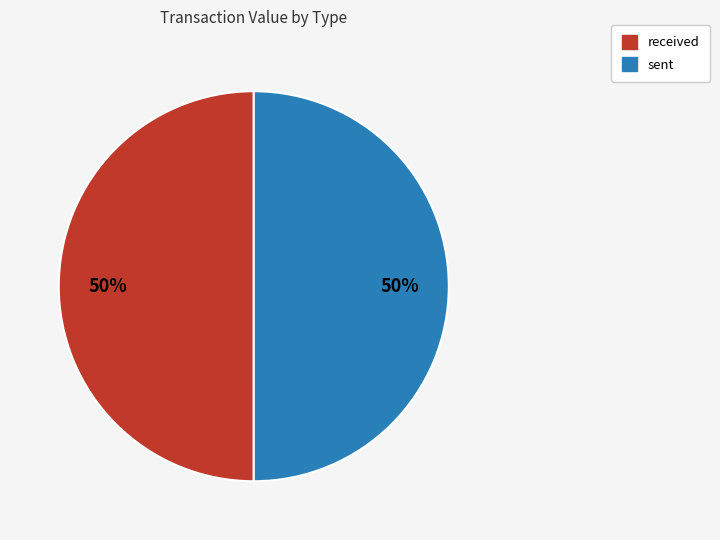

Is the sum of received and sent greater than half?

Yes